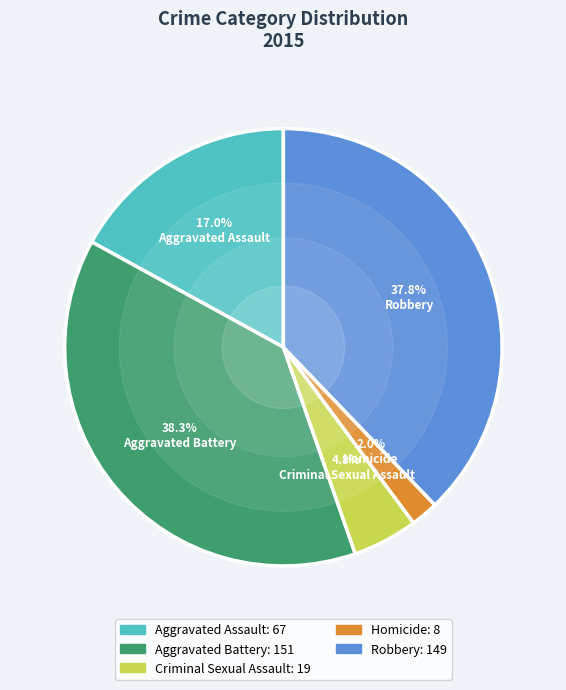

Which category has the smallest portion of the pie?

Homicide